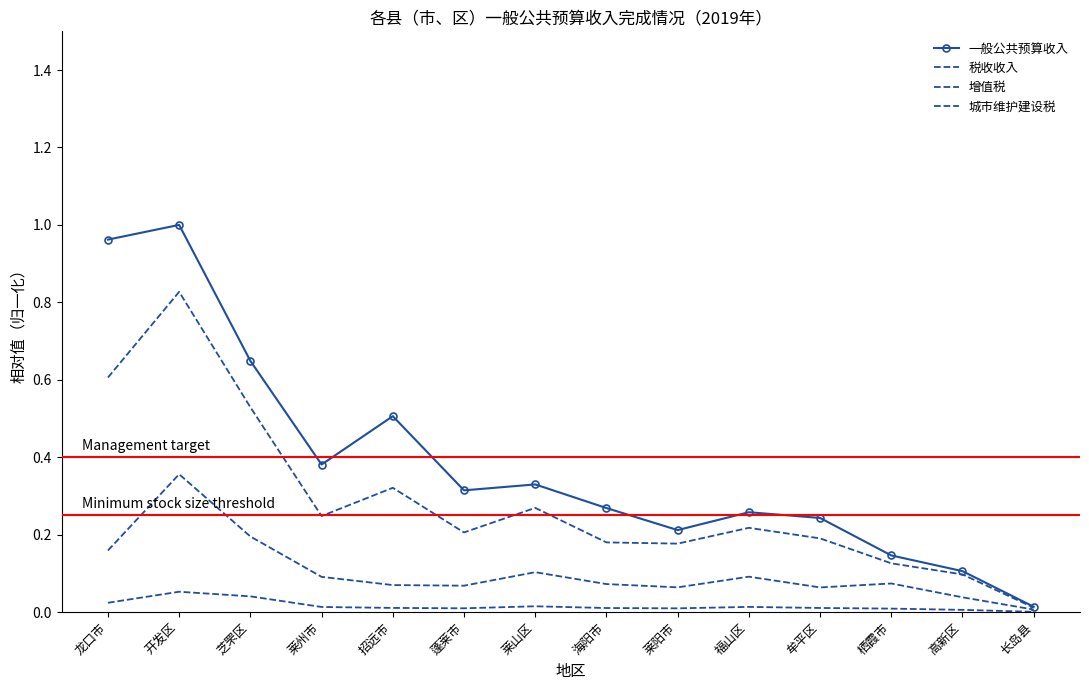

Which series has the widest spread of values?

一般公共预算收入